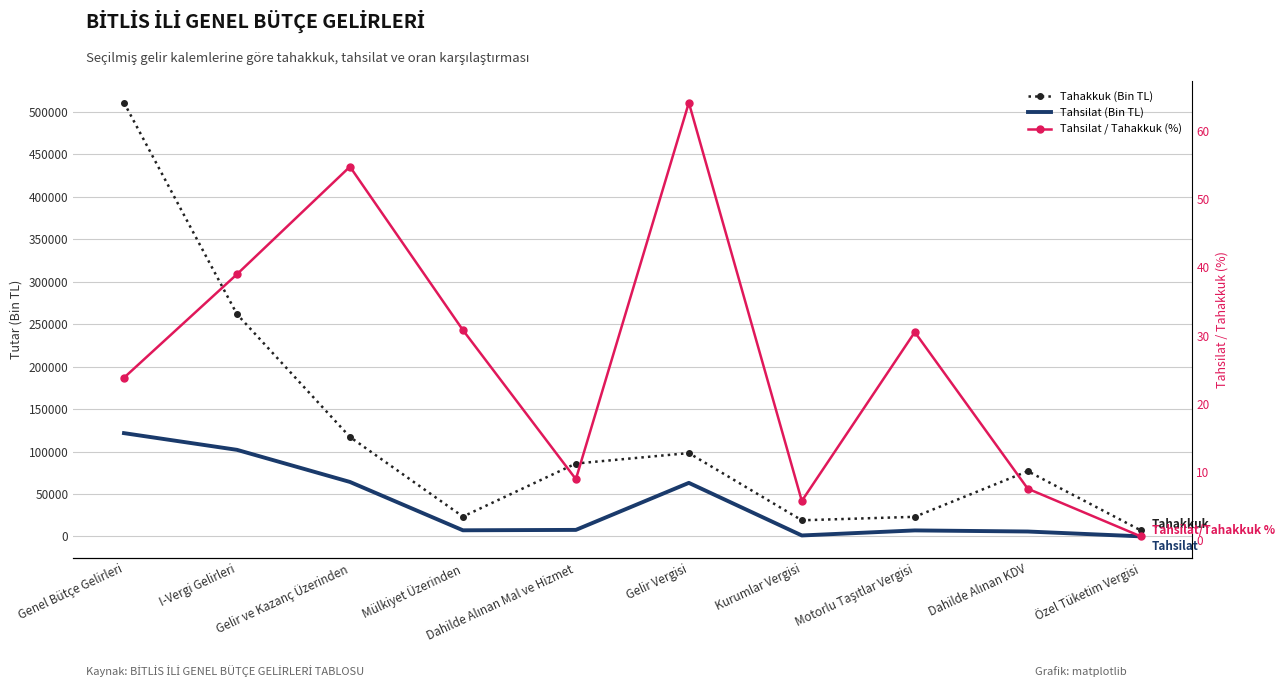

True or false: Tahakkuk (Bin TL) has more than 1 interior local peaks.

True